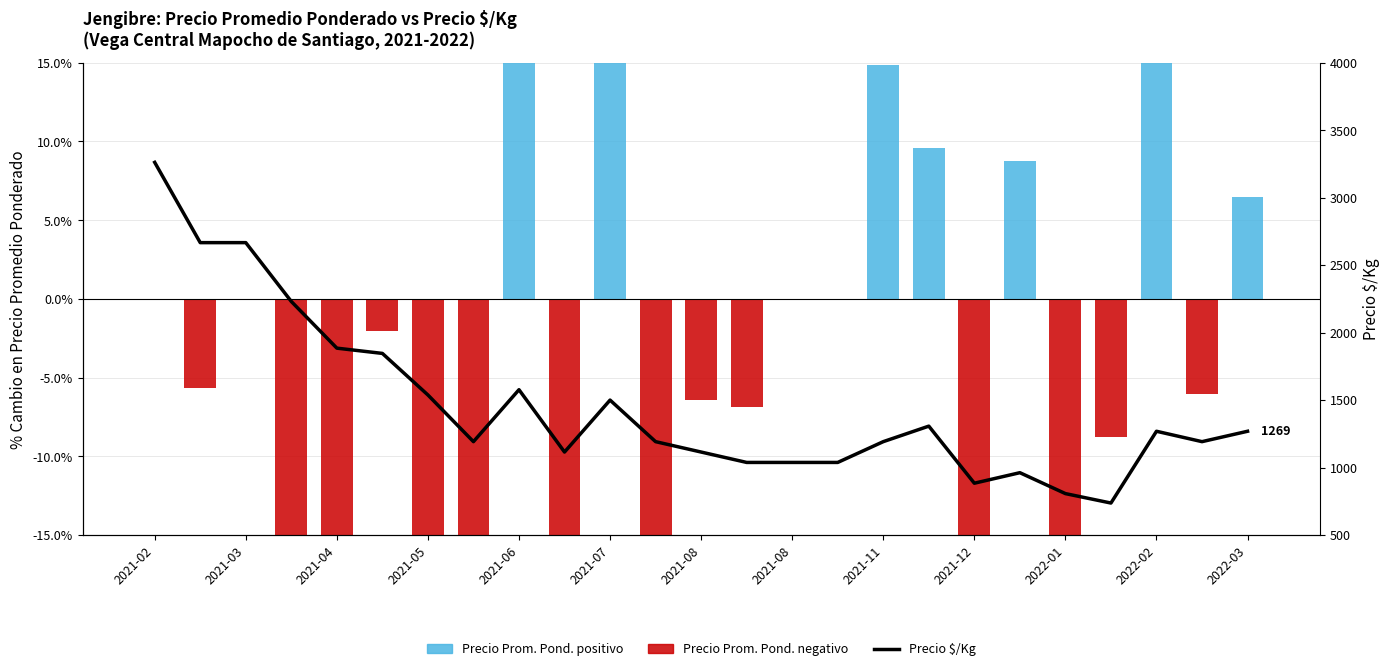

At which category is the sum across all series the highest?

2021-02